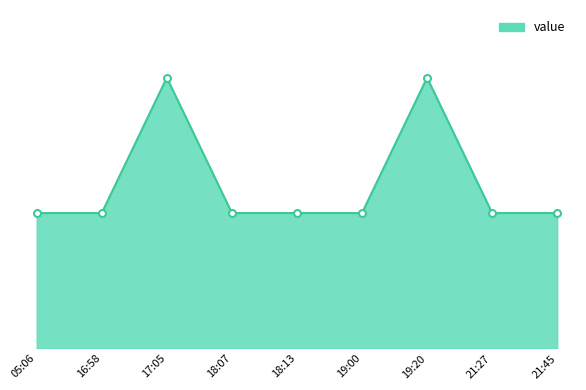

True or false: the data shows 1 at 05:06.

True